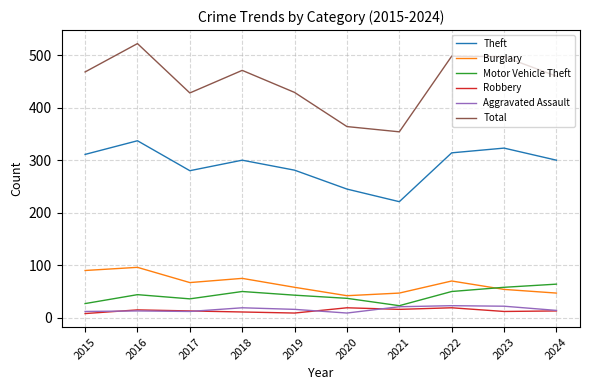

Which series changed the most between 2017 and 2020?

Total